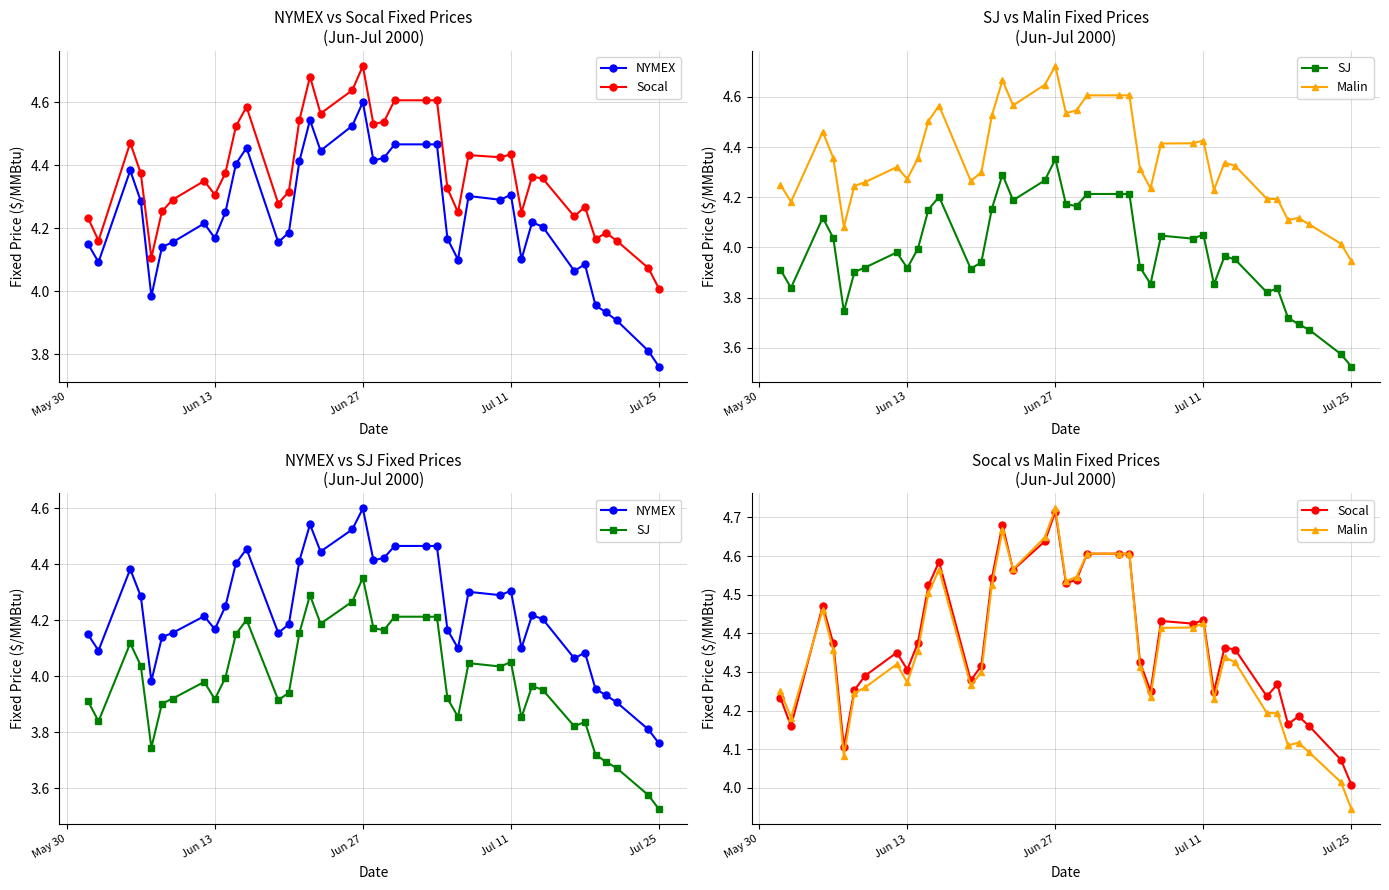

Which series has the largest range (max minus min)?

NYMEX